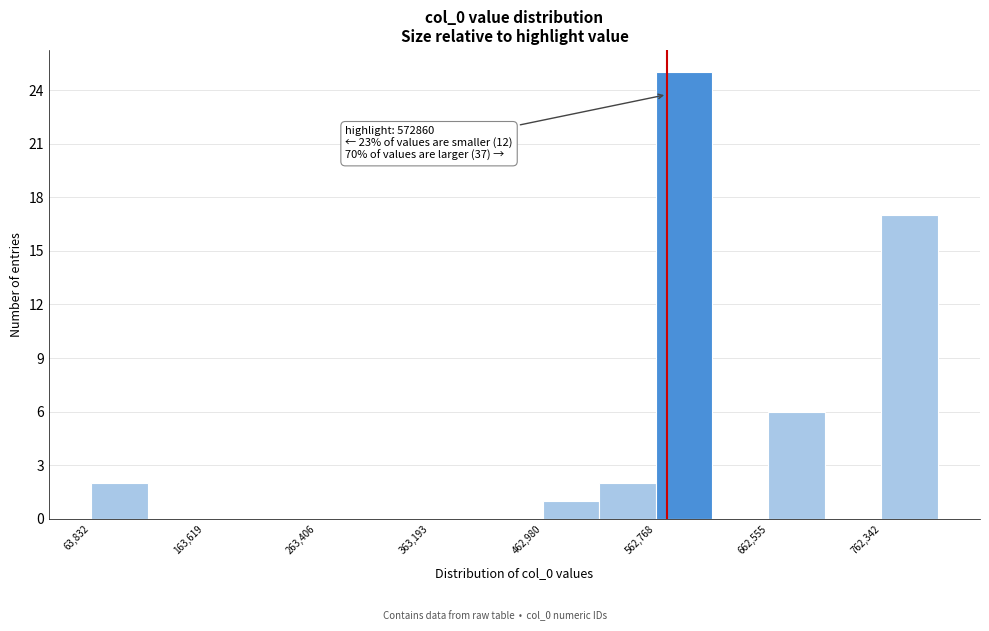

Over which range of the x-axis is the bar tallest?

560000 to 610000